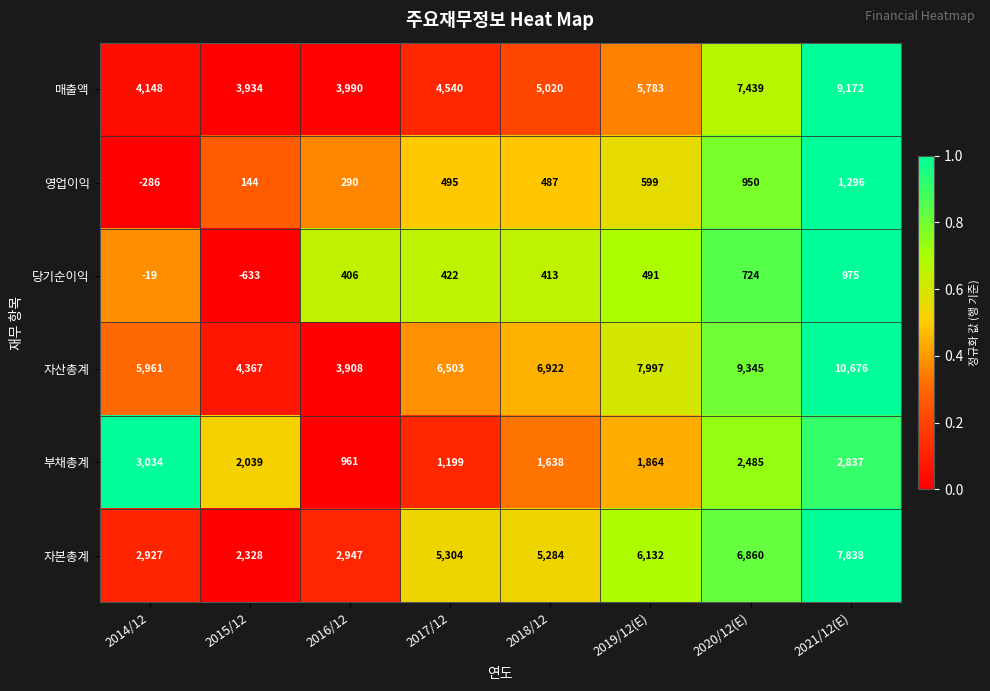

Count the number of categories in the chart.

8